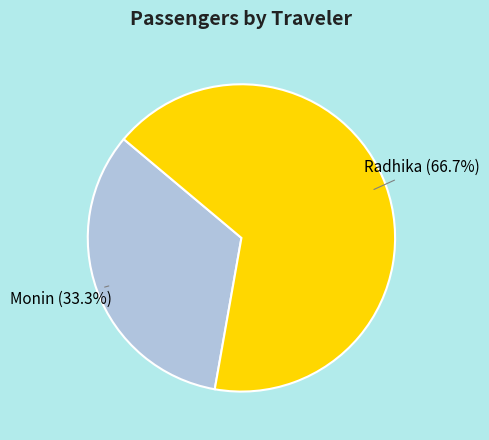

Does any single category account for the majority?

Yes